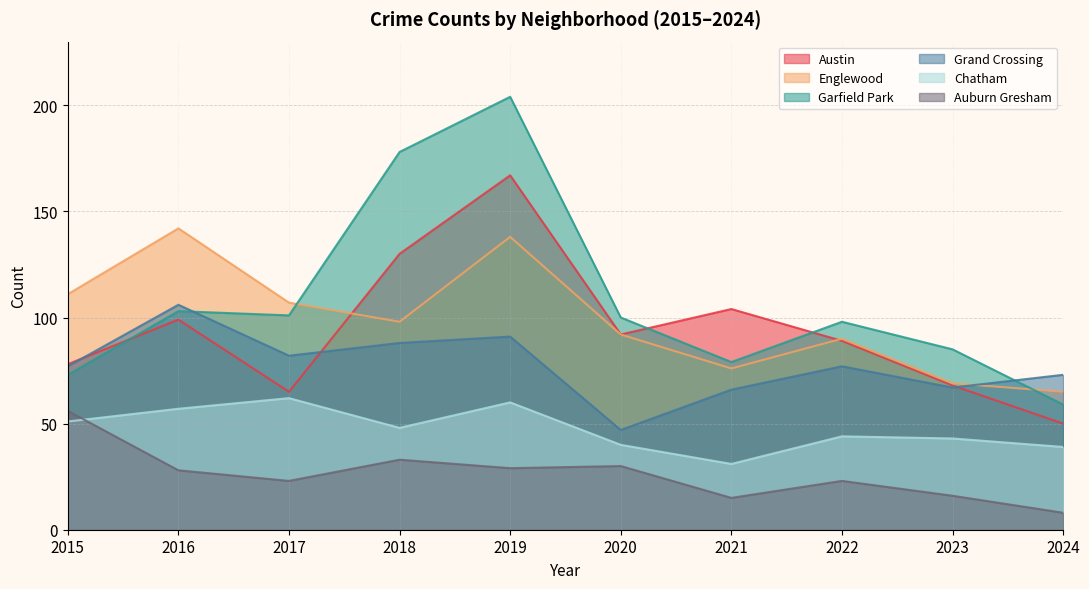

Reading right to left, transcribe all the data shown in this chart.

Austin: 50	68	89	104	92	167	130	65	99	78
Englewood: 65	69	90	76	92	138	98	107	142	111
Garfield Park: 59	85	98	79	100	204	178	101	103	73
Grand Crossing: 73	67	77	66	47	91	88	82	106	77
Chatham: 39	43	44	31	40	60	48	62	57	51
Auburn Gresham: 8	16	23	15	30	29	33	23	28	56